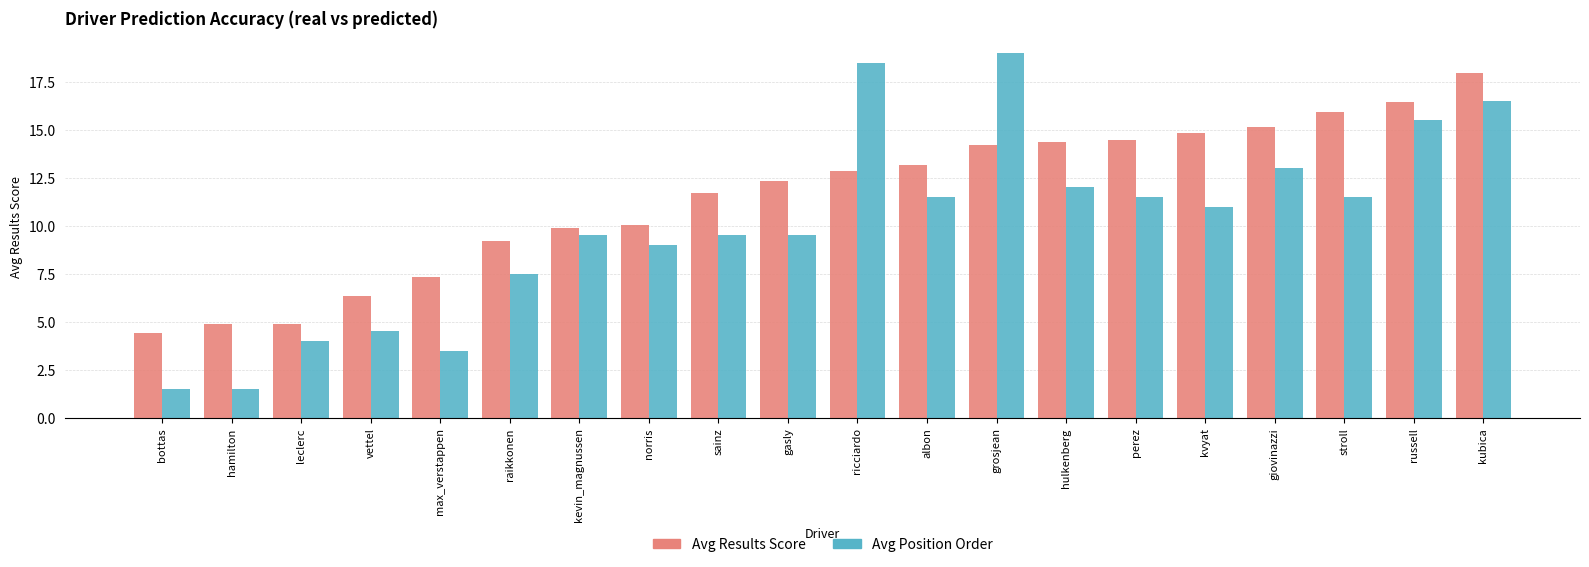

What is the highest value of the Avg Position Order series?

19.0